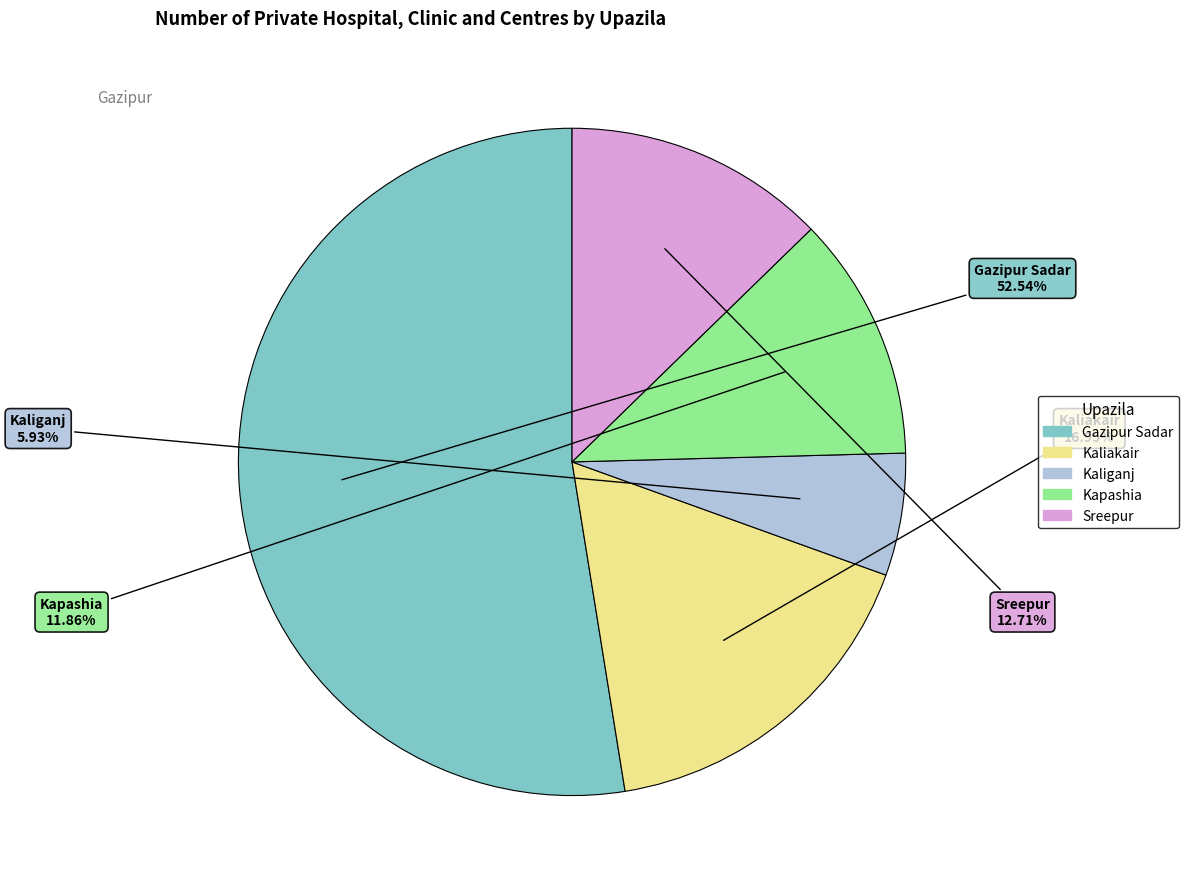

True or false: Gazipur Sadar accounts for 53% of the total.

True